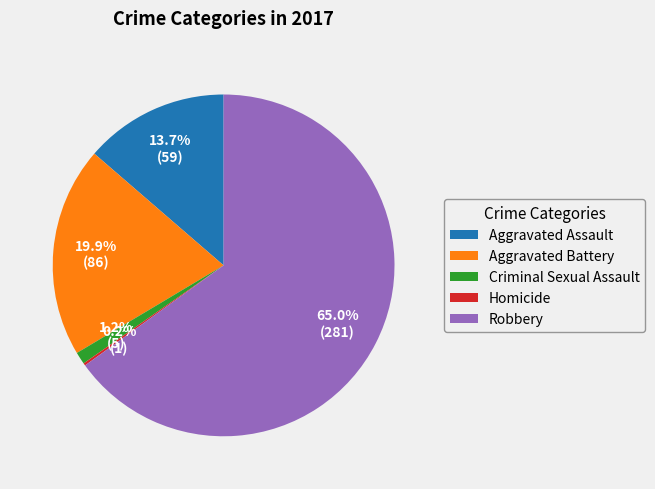

What is the total percentage of Robbery and Aggravated Assault?

78.7%